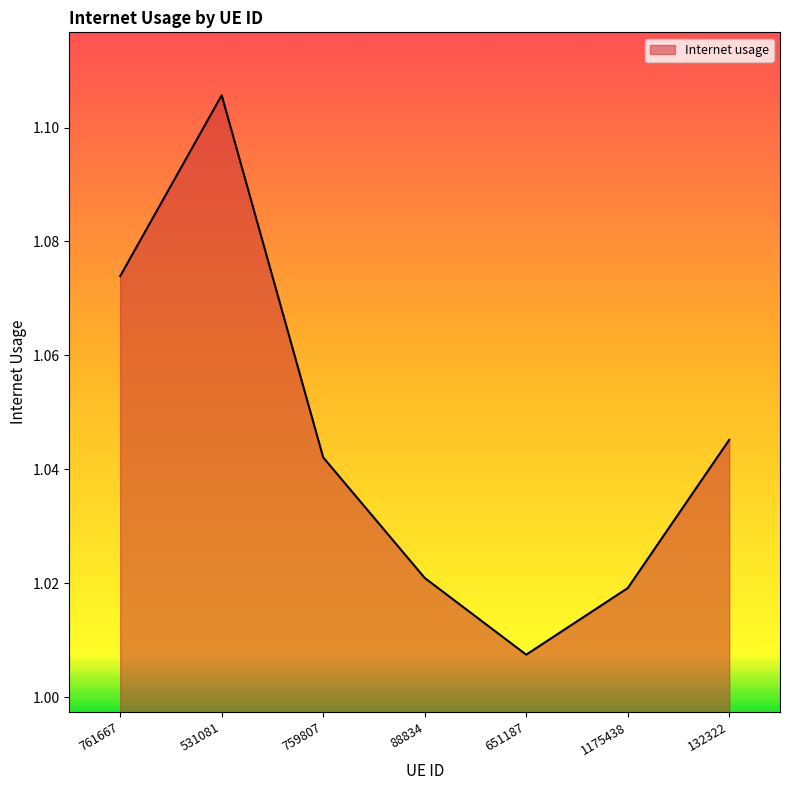

What is the difference between the second highest and second lowest values?

0.1